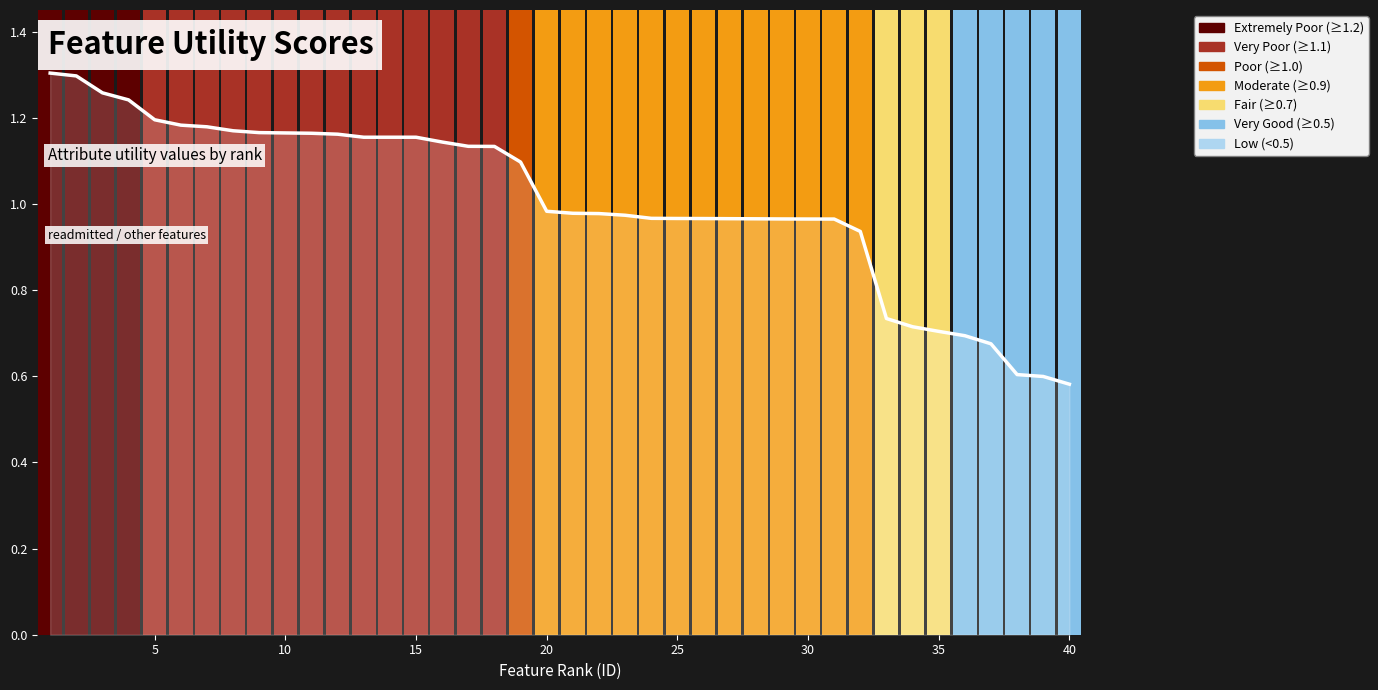

What is the change in value from 20 to 35?

-0.3